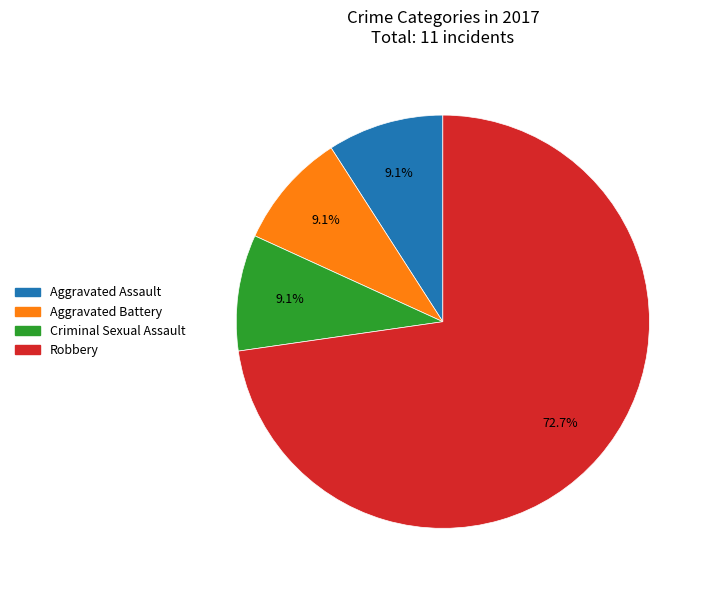

What percentage is the Aggravated Assault slice, to the nearest percent?

9%